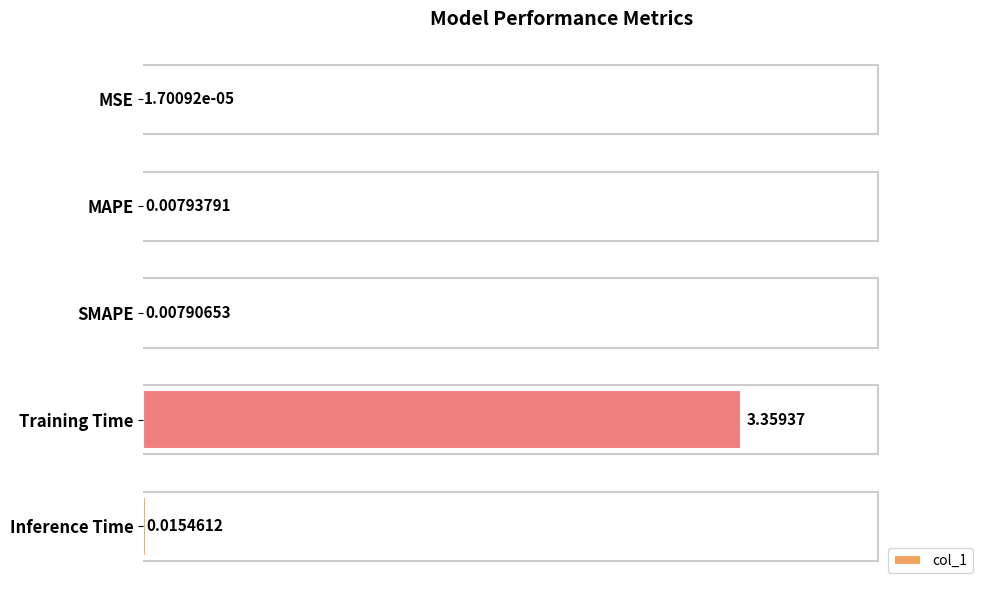

What is the change in value from MAPE to Training Time?

+3.4